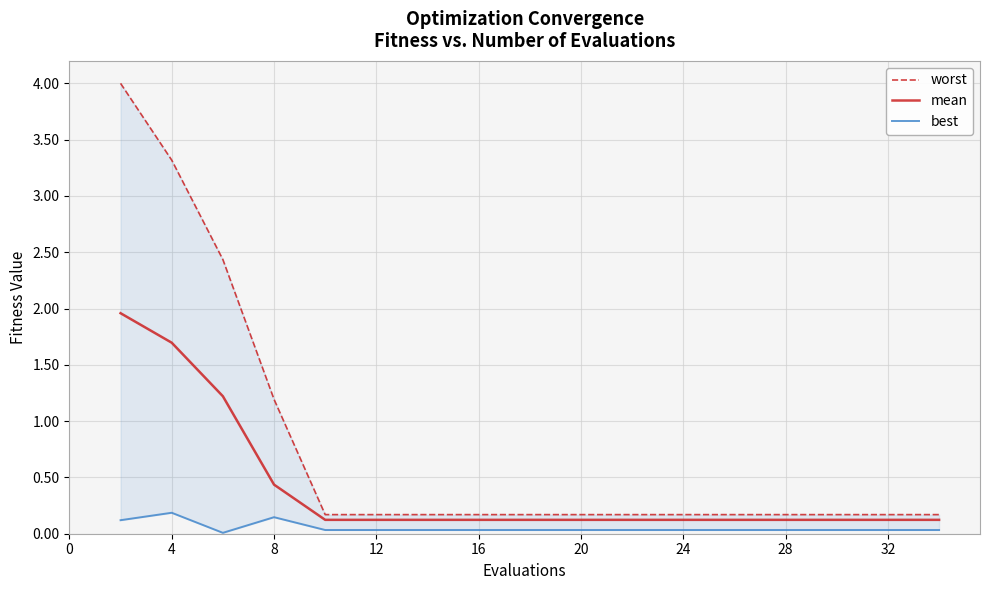

True or false: mean and worst intersect in this chart.

False